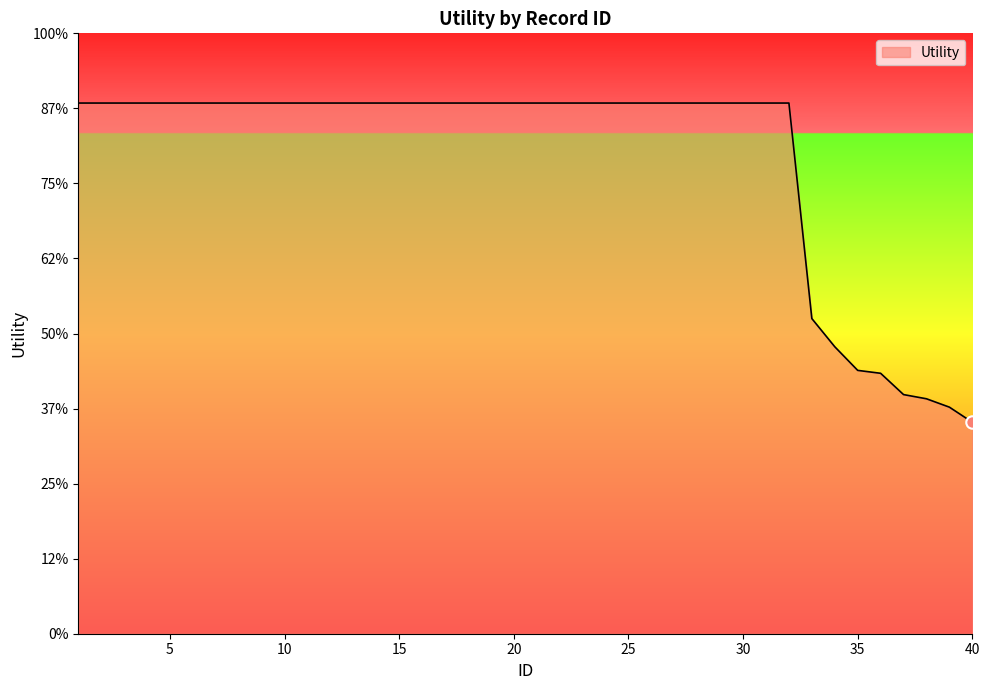

Does the chart have visible grid lines?

No